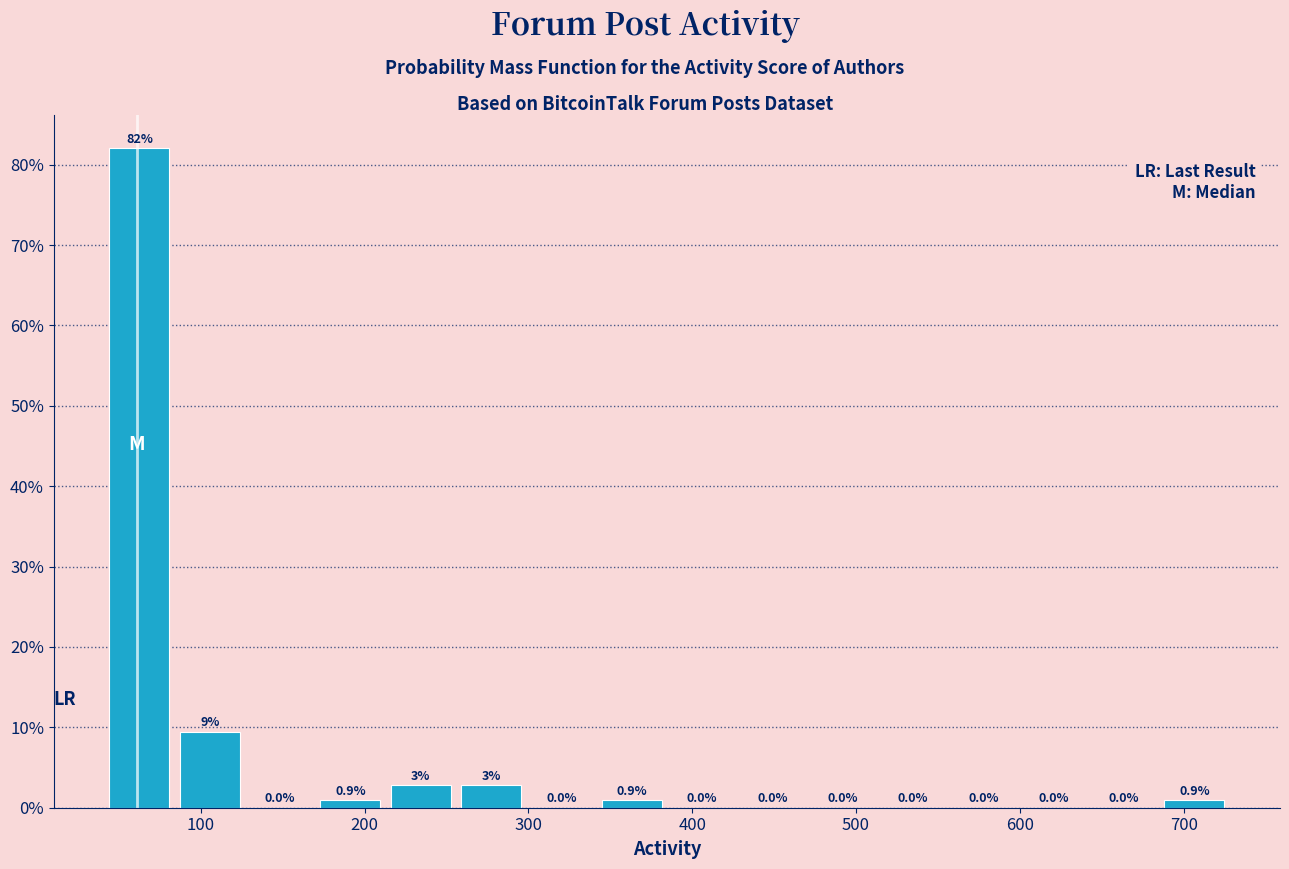

Over which range of the x-axis is the bar tallest?

40 to 80